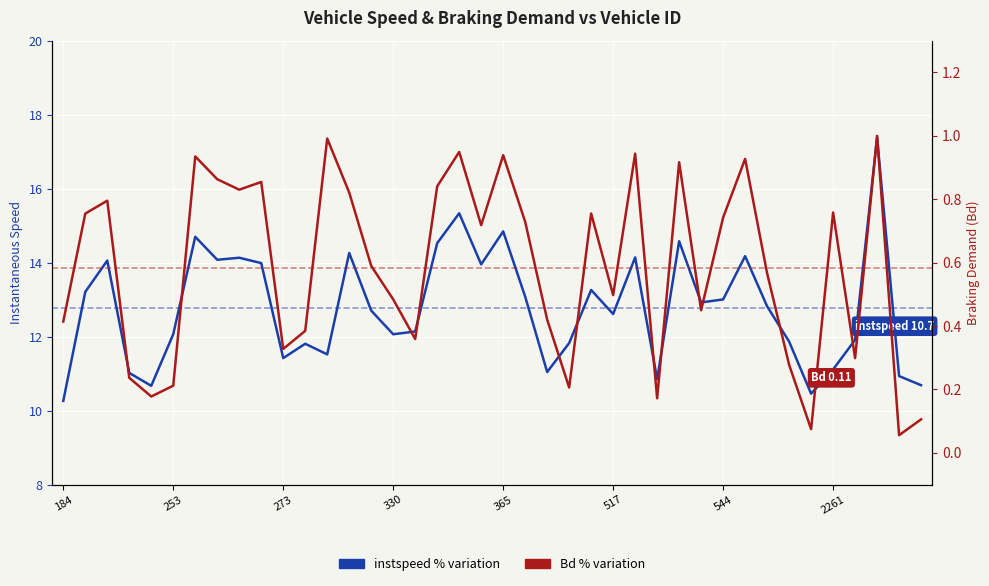

True or false: instspeed and Bd intersect in this chart.

False